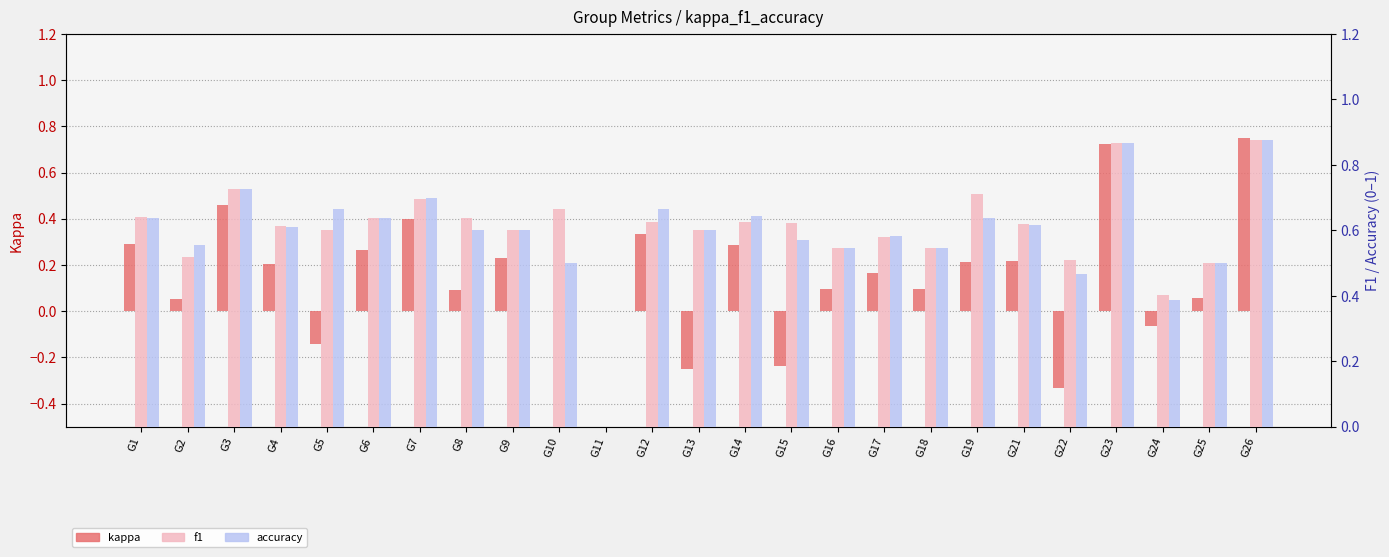

Is the value of f1 at G3 greater than the value of kappa at G21?

Yes